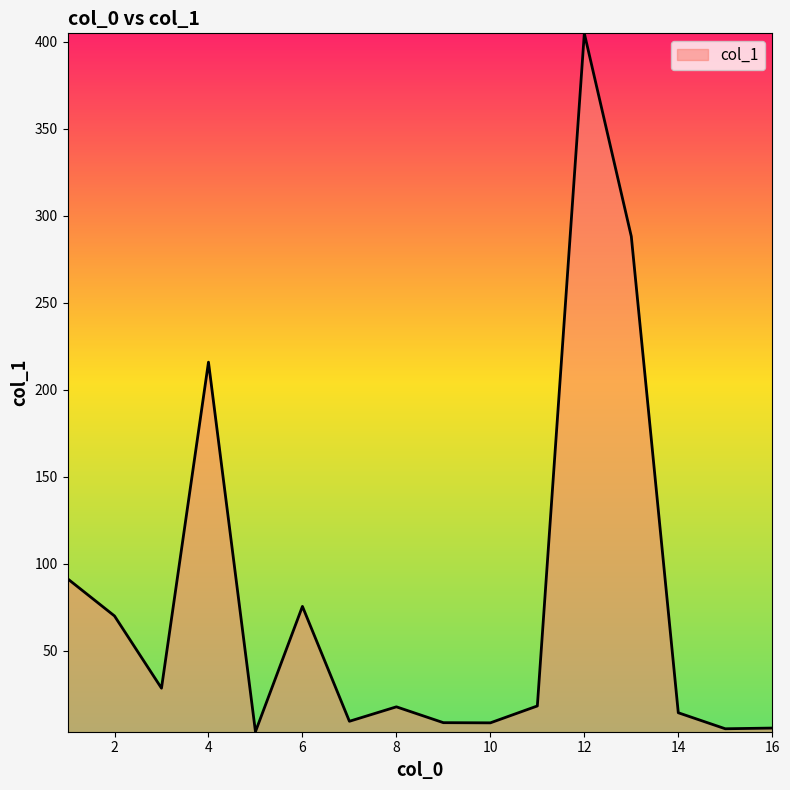

What is the maximum value shown in the chart?

404.7